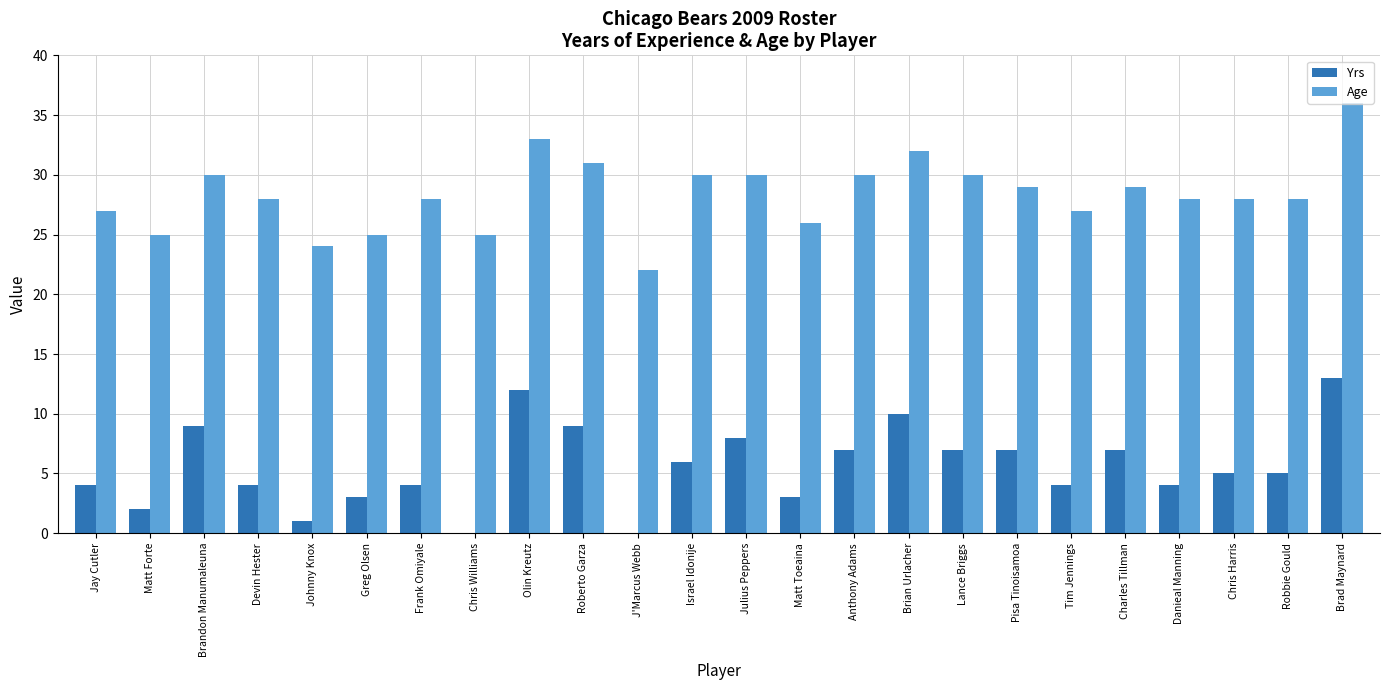

Which series has the largest total across all categories?

Age